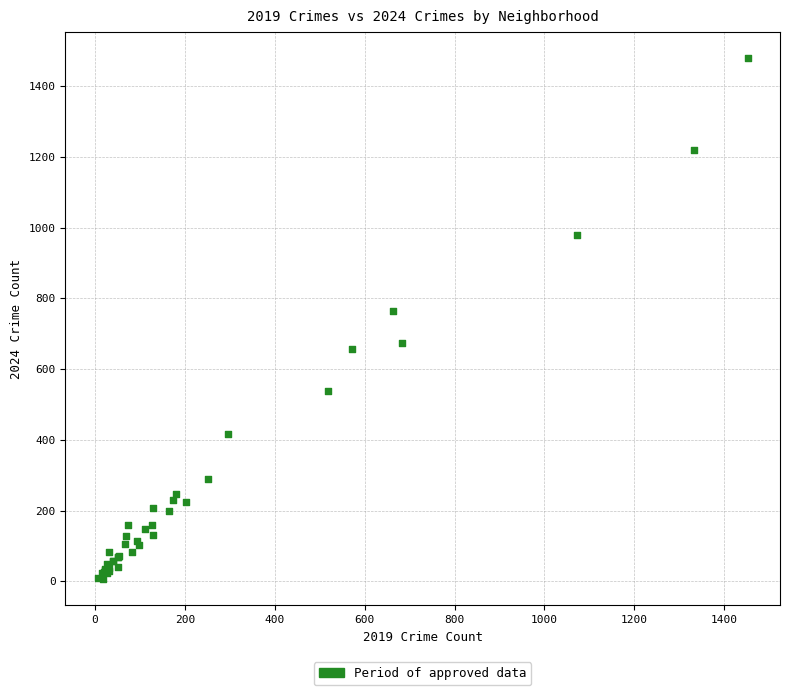

What Y value in the scatter plot is closest to 742?

763